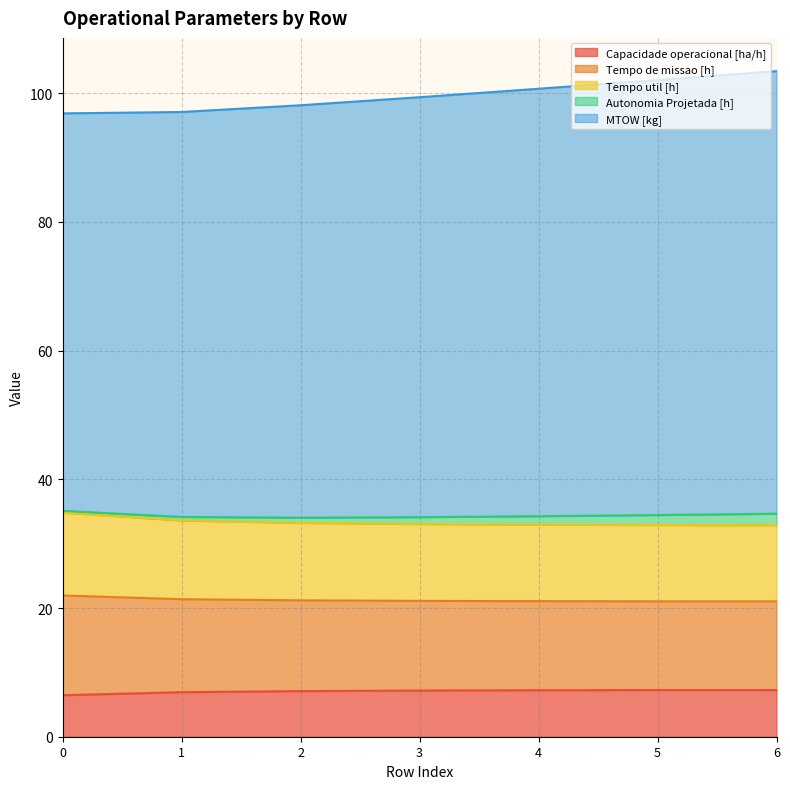

Count the number of categories in the chart.

7